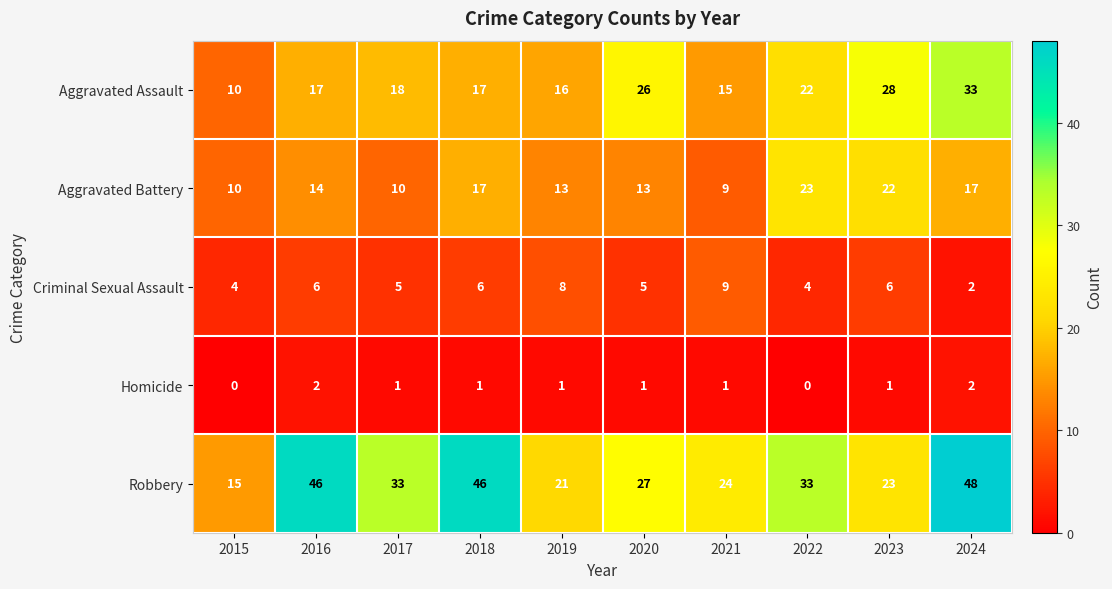

At which category is the sum across all series the highest?

2024